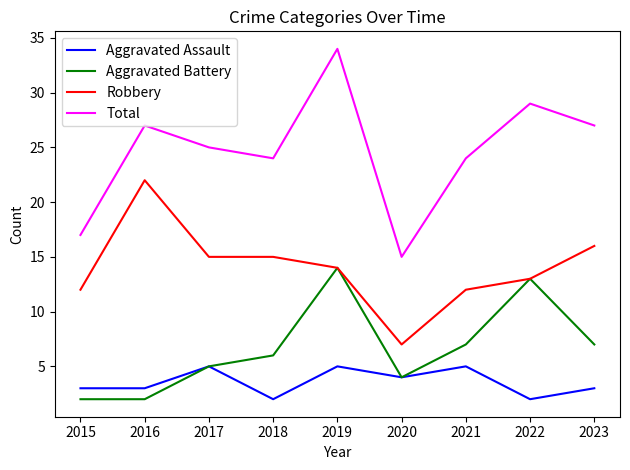

List the series in order of their peak value, highest first.

Total, Robbery, Aggravated Battery, Aggravated Assault